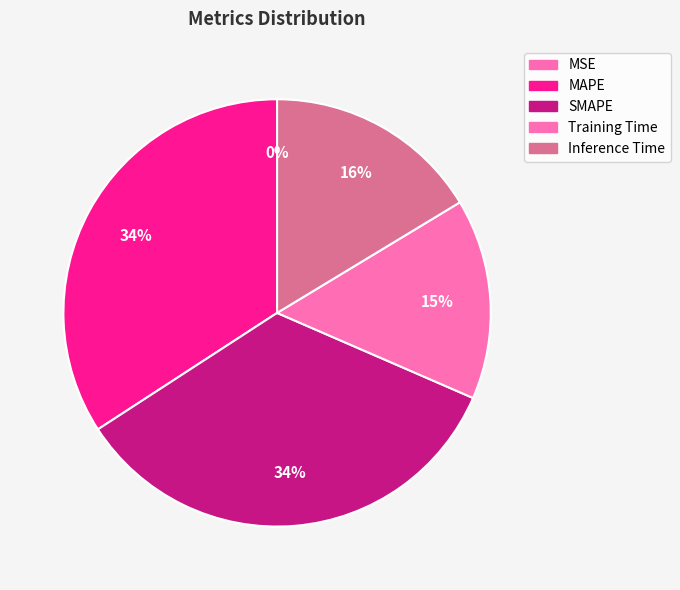

The MSE slice represents 0% of the pie. True or false?

True